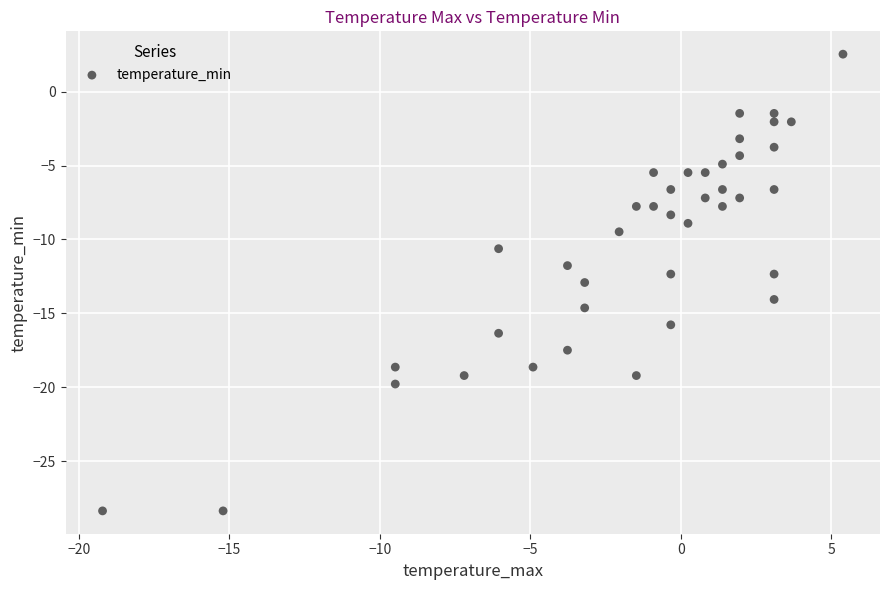

What is the range of Y values (max minus min)?

30.9